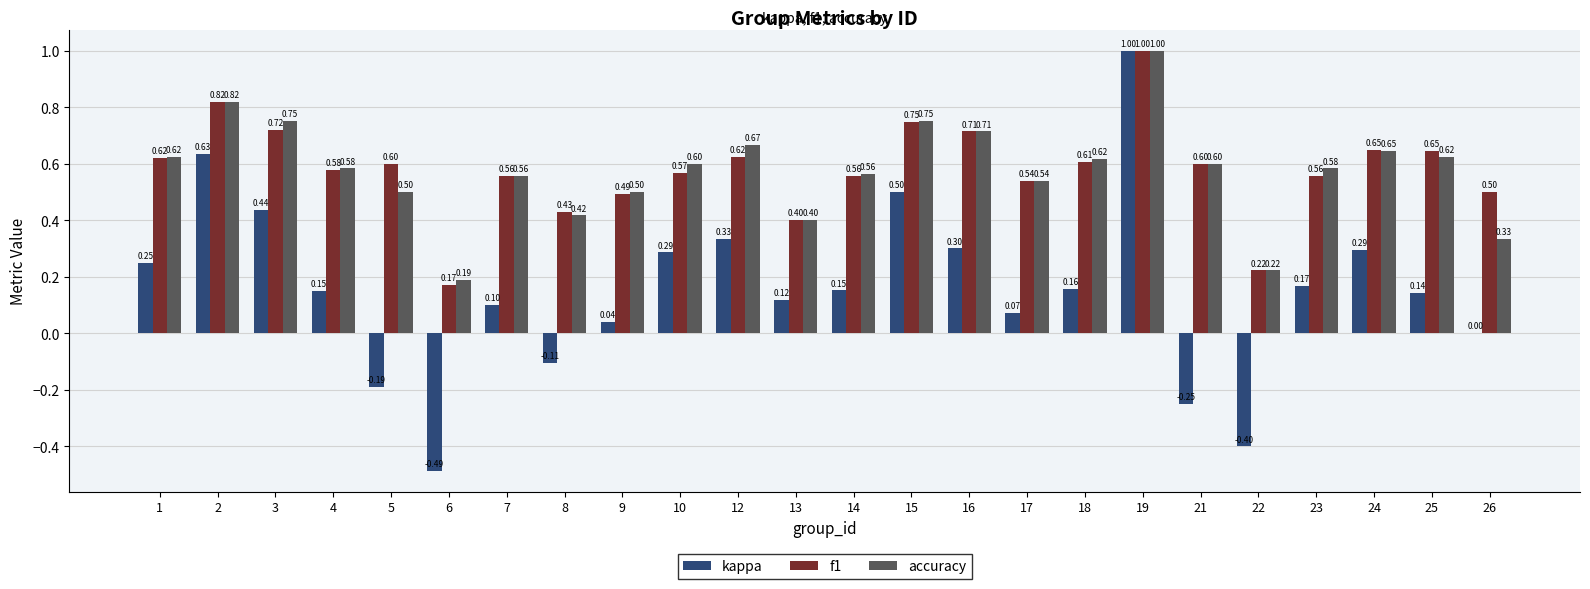

How many series are shown in this chart?

3